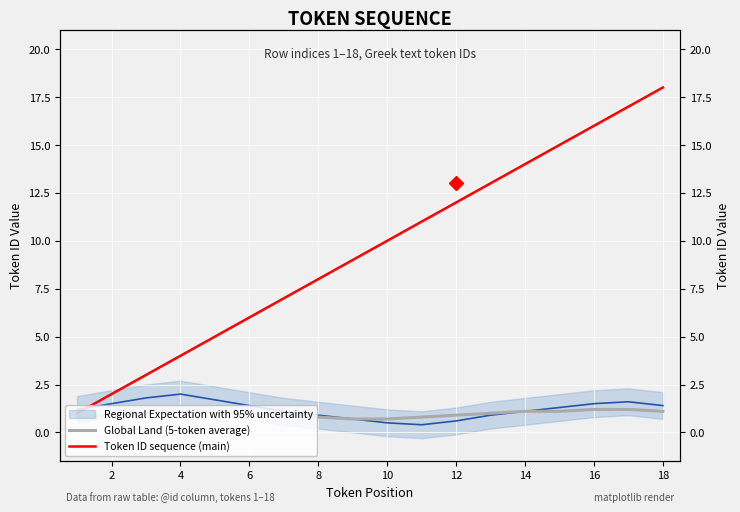

True or false: Global Land (5-token average) and Token ID sequence (main) cross at least once.

False